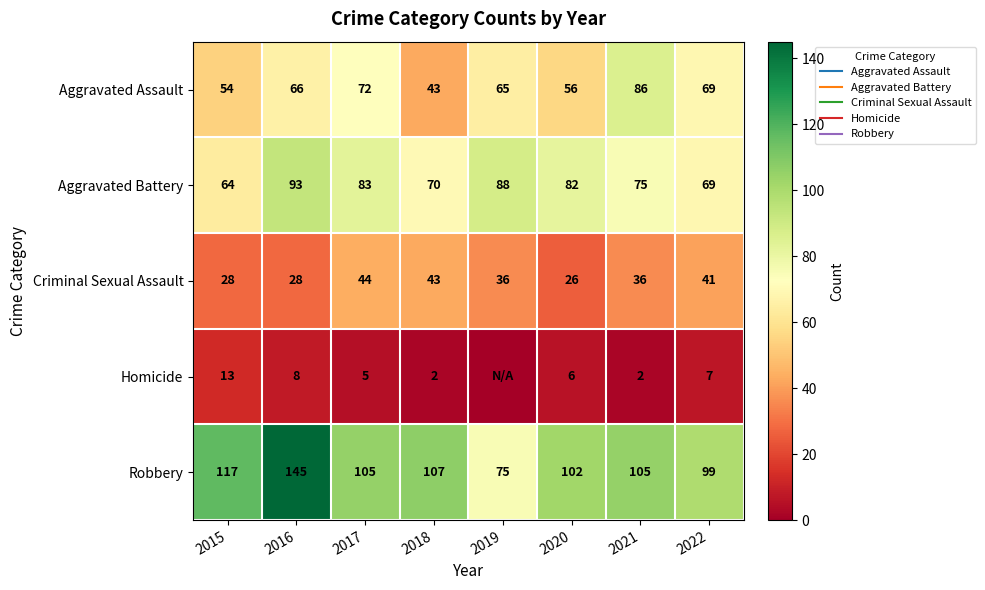

Where does the Aggravated Assault series first go above 66?

2017